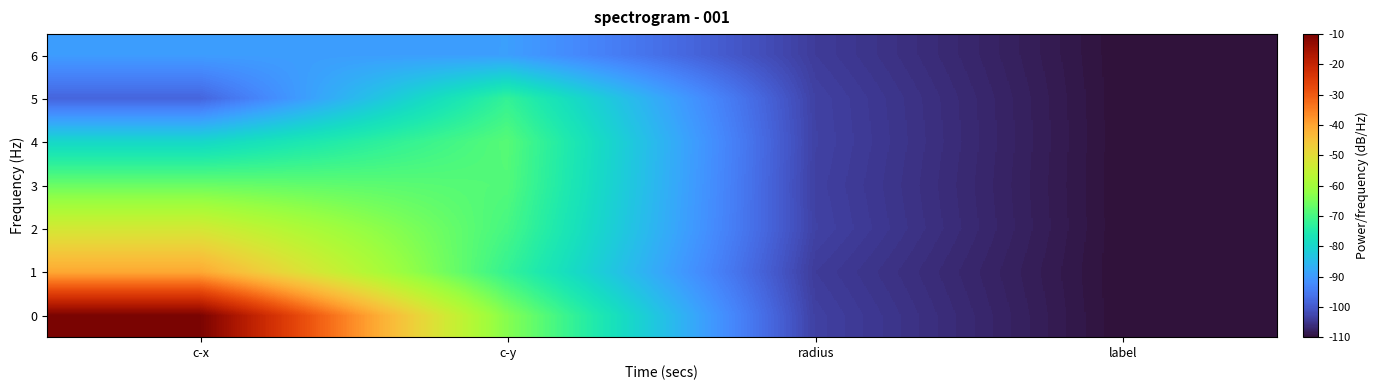

List the series in order of their peak value, lowest first.

6, 5, 4, 3, 2, 1, 0